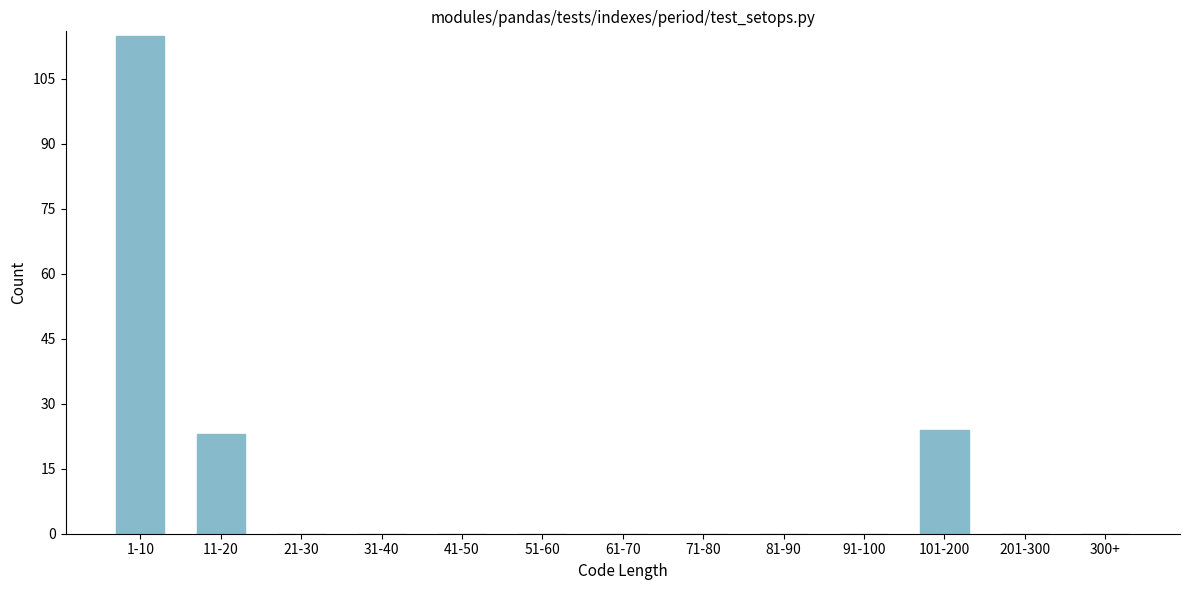

Reading left to right, extract all data points from this chart.

1-10=115	11-20=23	21-30=0	31-40=0	41-50=0	51-60=0	61-70=0	71-80=0	81-90=0	91-100=0	101-200=24	201-300=0	300+=0